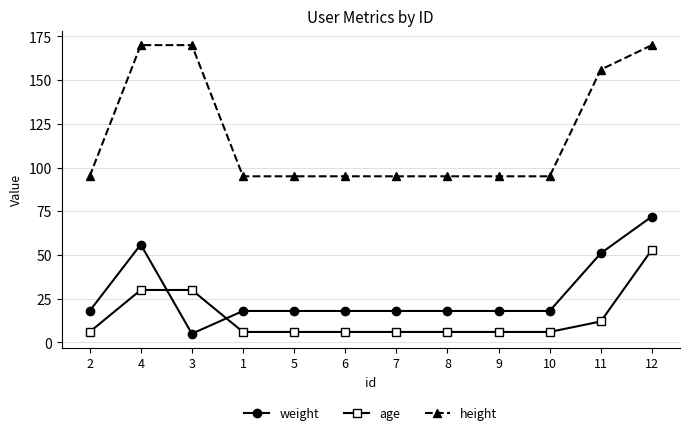

What is the label of the 5th point from the left?

5